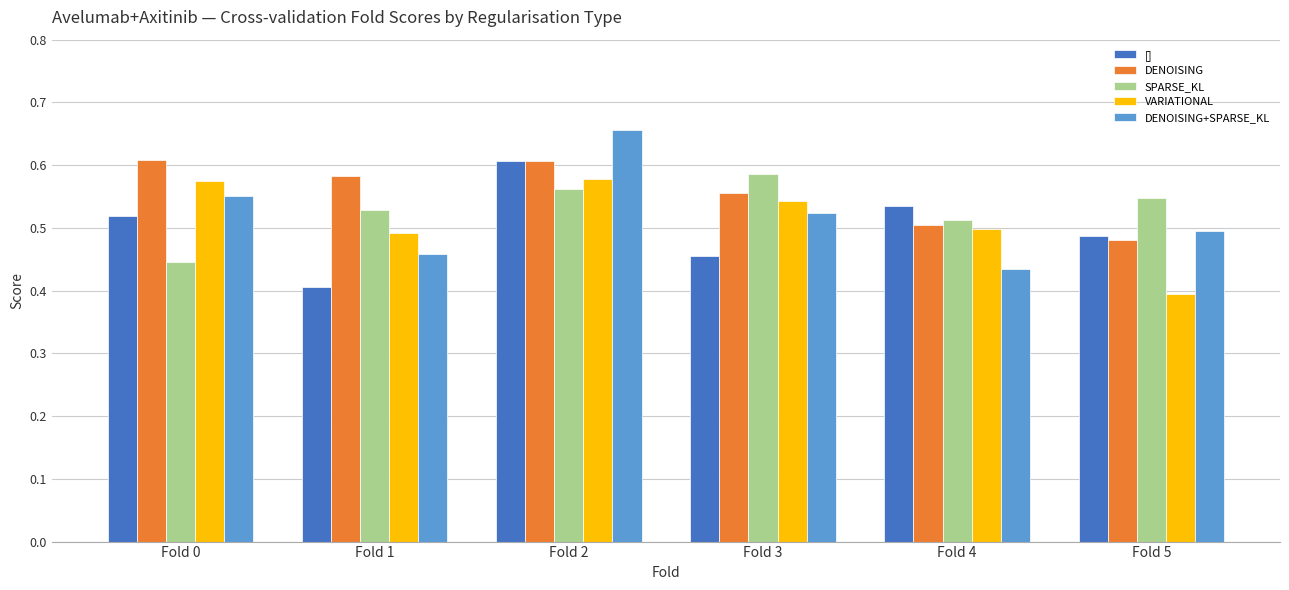

How many distinct data groups are displayed?

5